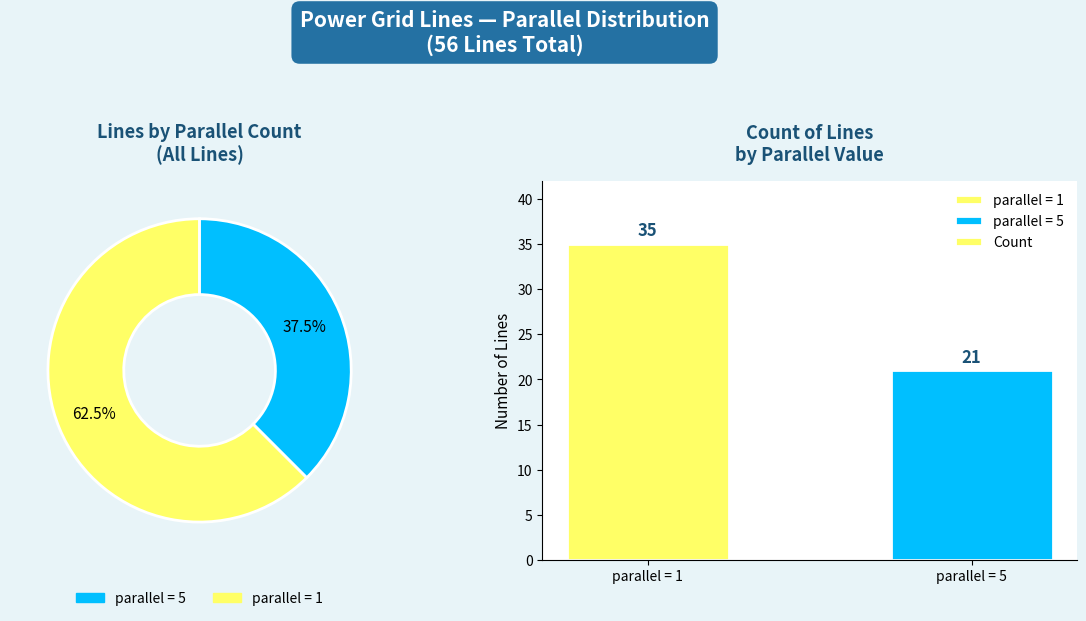

Does parallel = 5 represent more than half of the total?

No